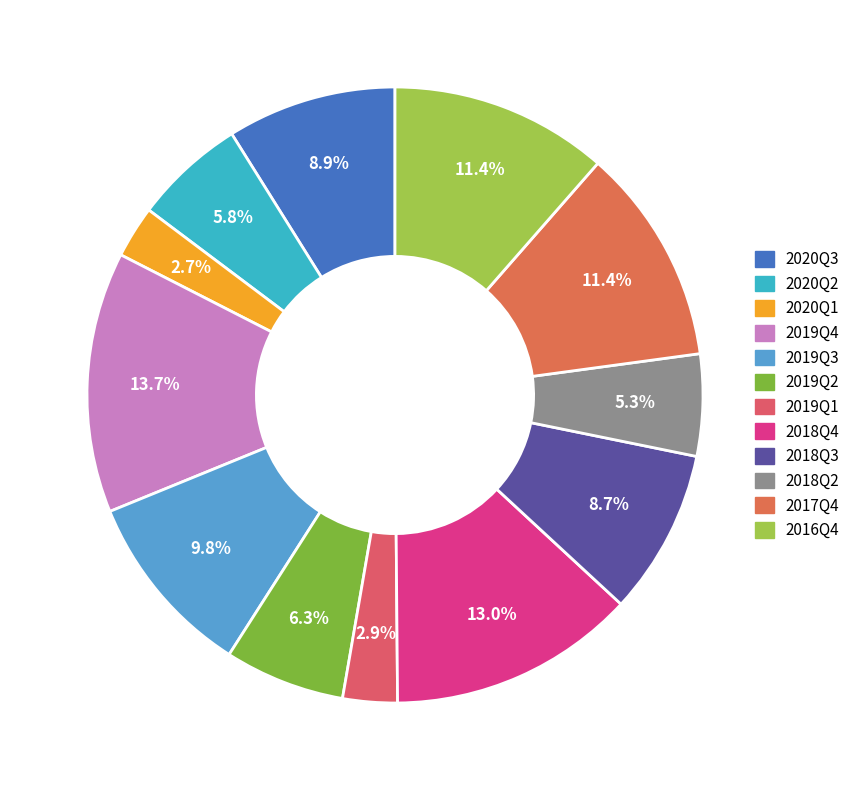

Is 2020Q2 the majority of the pie?

No